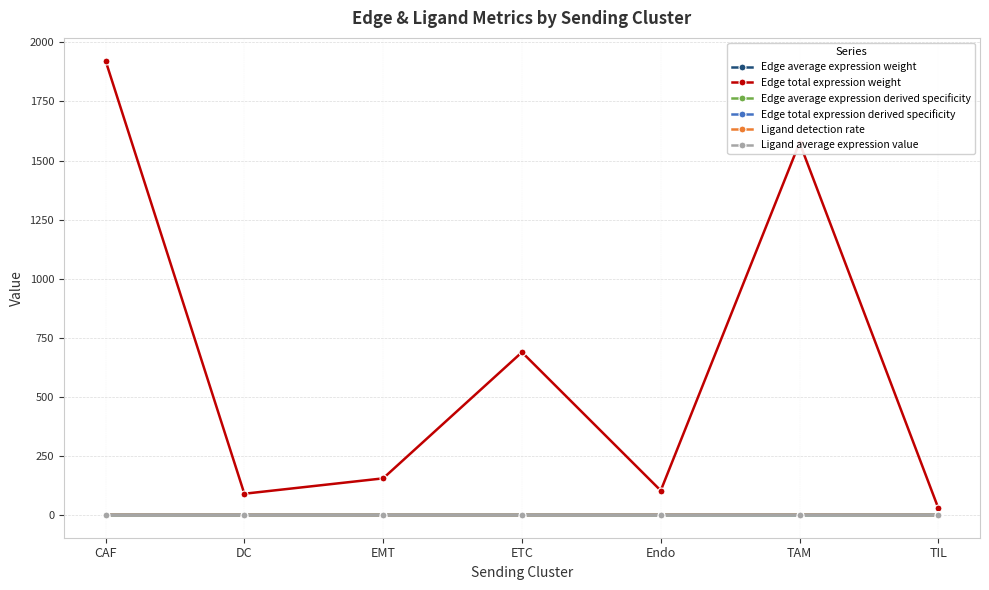

The value of Edge average expression weight at ETC is 0.0. True or false?

True